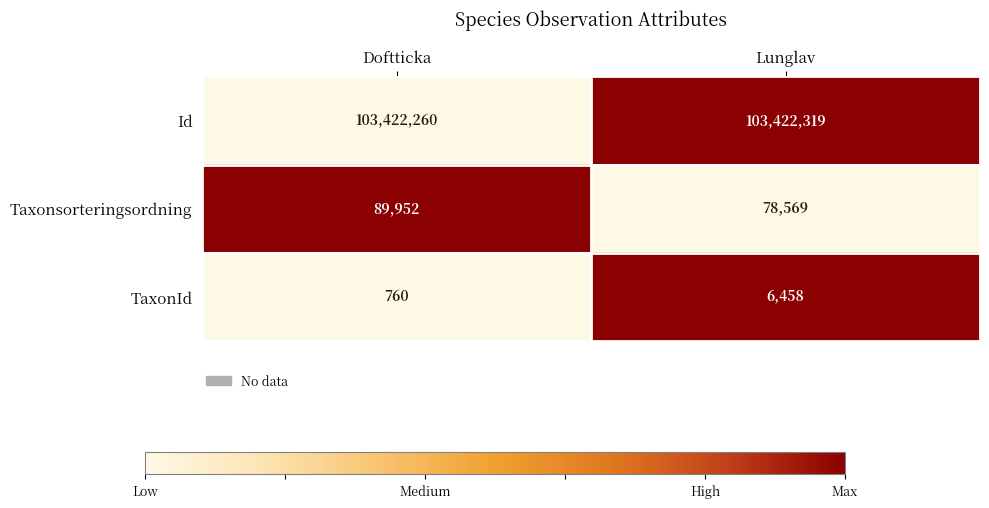

The value of Id at Lunglav is 45355668. True or false?

False